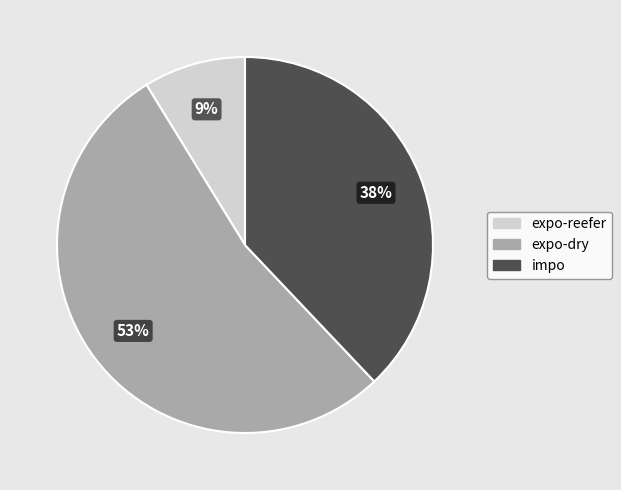

To the nearest percent, what portion does impo represent?

38%